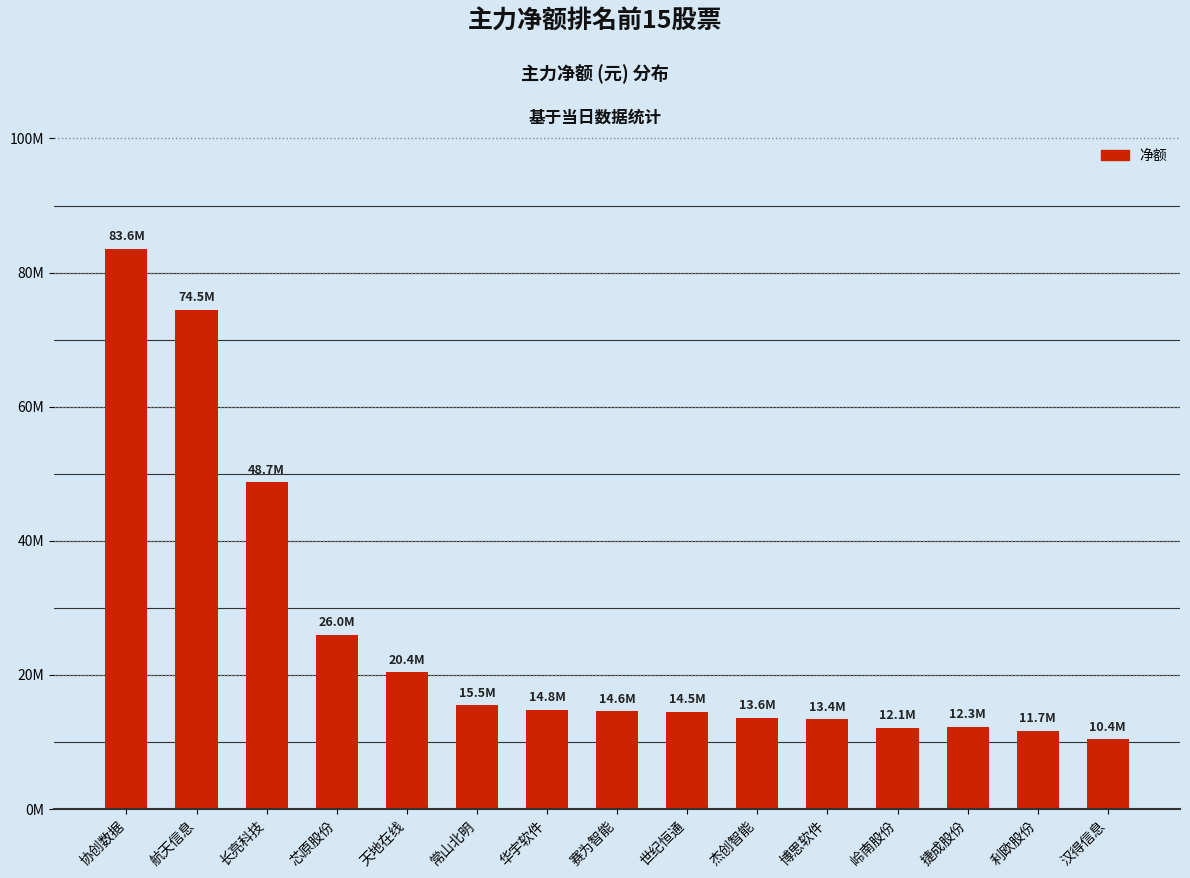

Are the bars horizontal?

No